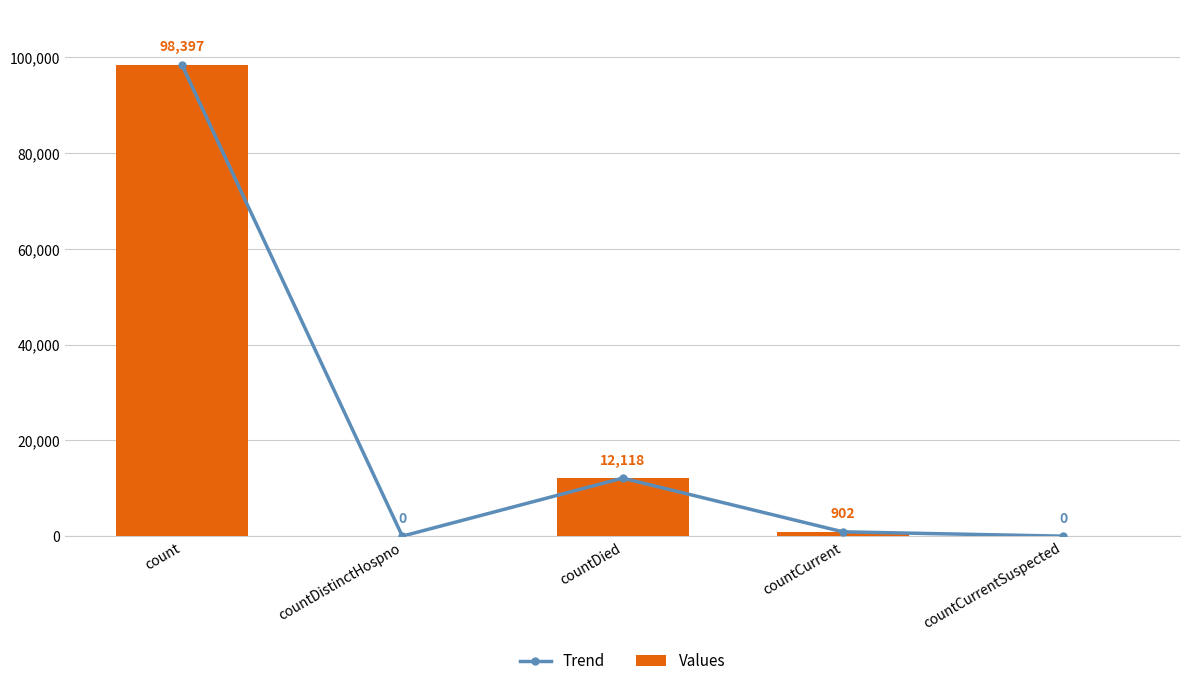

Which series has the largest total across all categories?

Trend